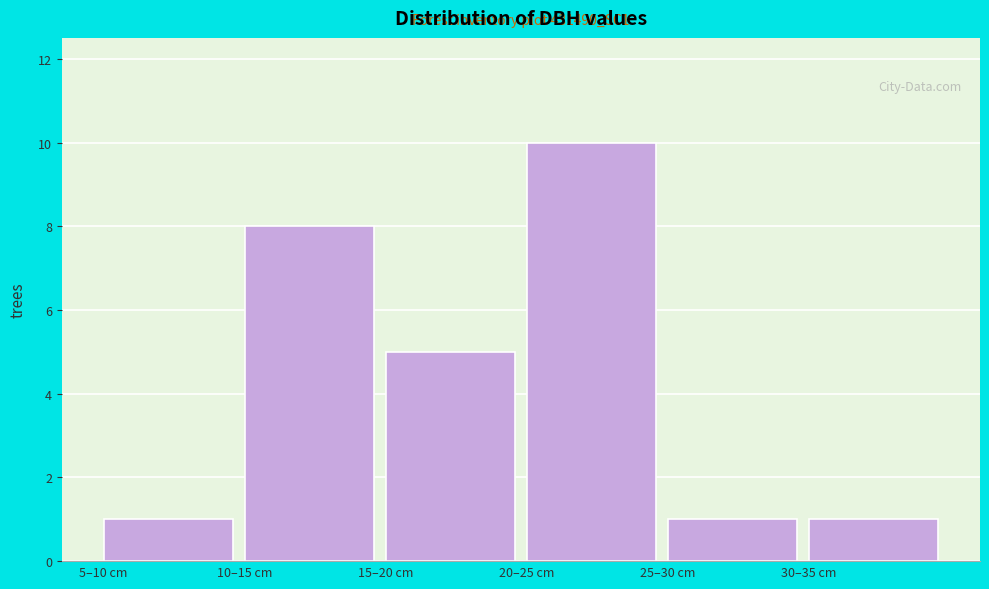

Reading left to right, what are all the values shown in this chart?

5–10 cm=1	10–15 cm=8	15–20 cm=5	20–25 cm=10	25–30 cm=1	30–35 cm=1